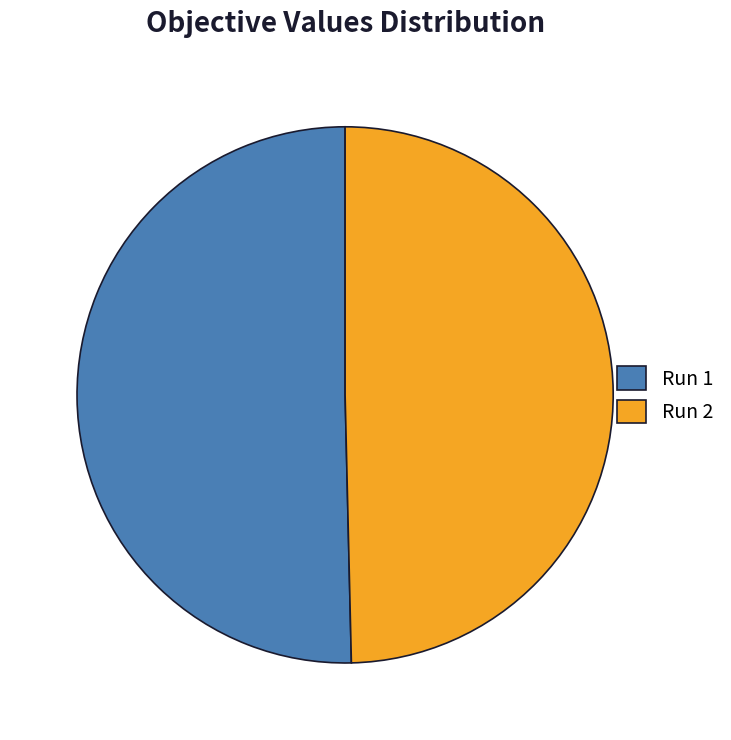

What is the largest slice in the pie chart?

Run 1